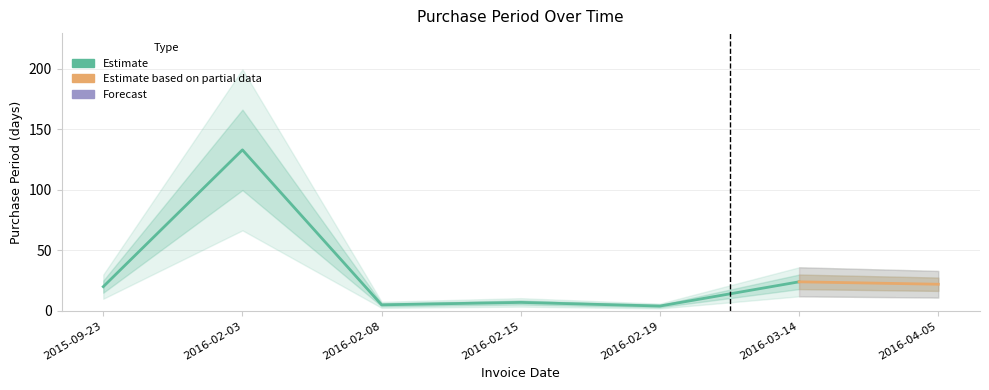

Which label corresponds to the largest value in the chart?

2016-02-03